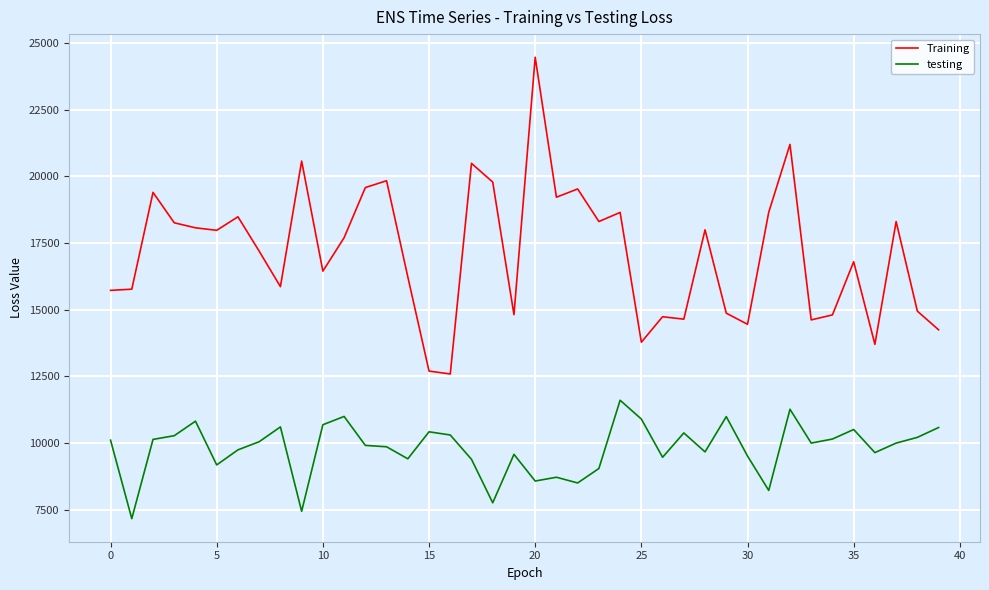

What is the greatest value displayed?

24461.2